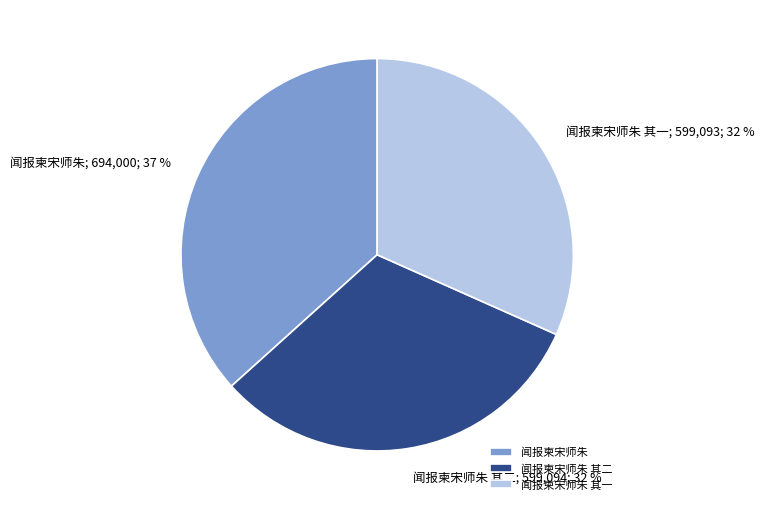

True or false: 闻报柬宋师朱 其二 accounts for 32% of the total.

True